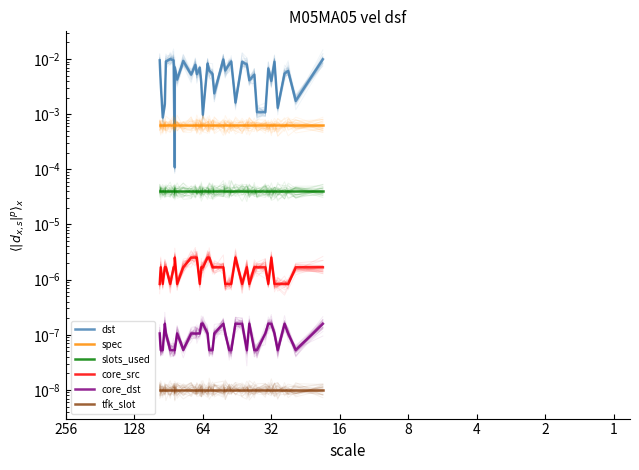

True or false: core_src and spec cross at least once.

False